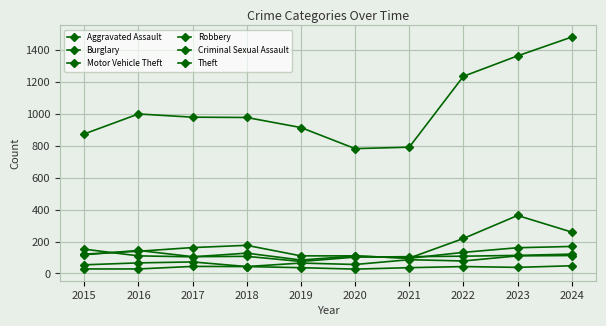

What is the difference between the maximum and second lowest values in the Robbery series?

42